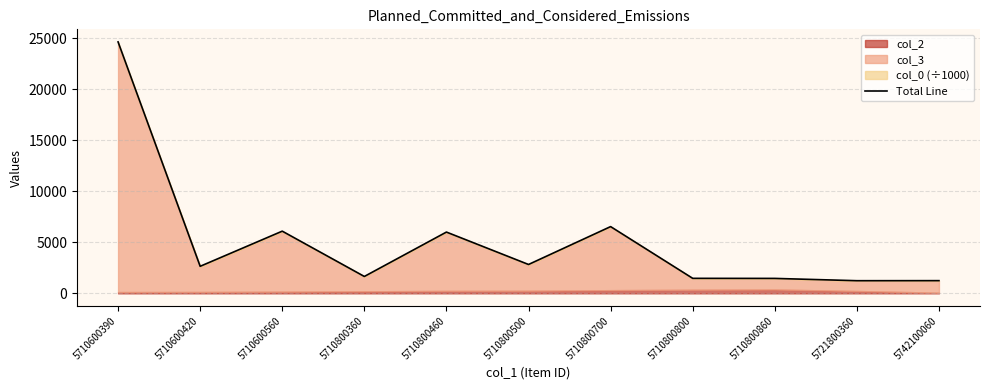

How many points are lower than both their immediate neighbors (excluding endpoints)?

4